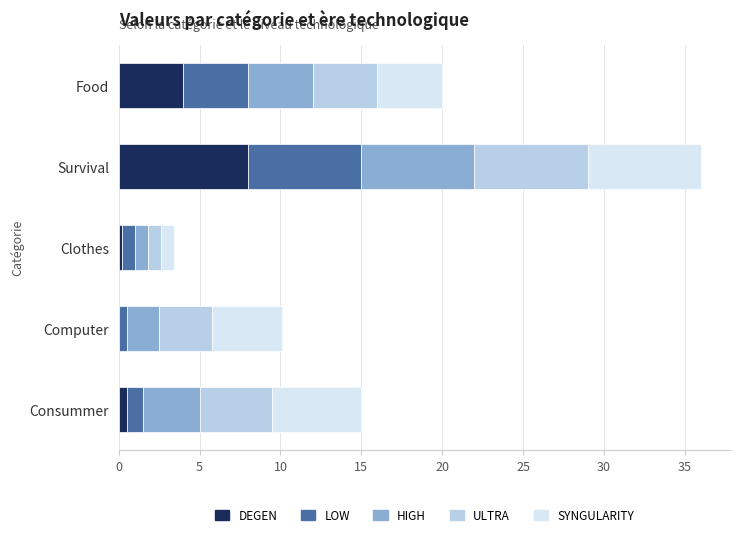

Which category has the highest value in the DEGEN series?

Survival